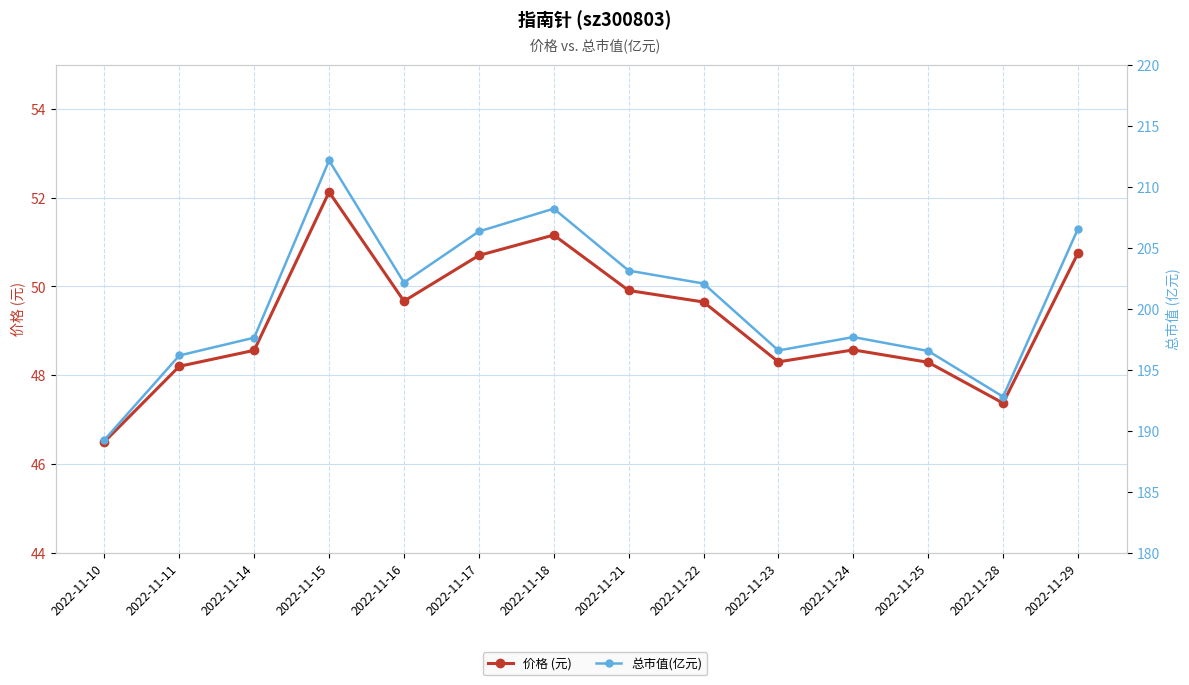

How many interior local valleys does the 价格 (元) series have?

3